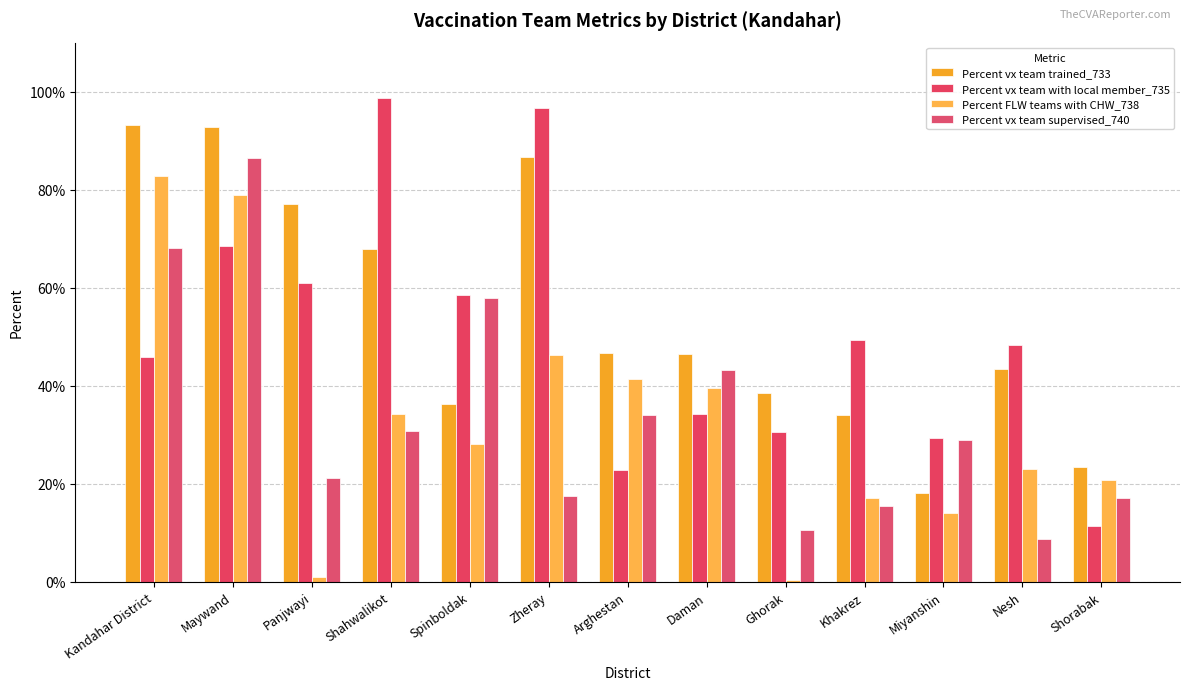

What position from the left is Spinboldak?

5